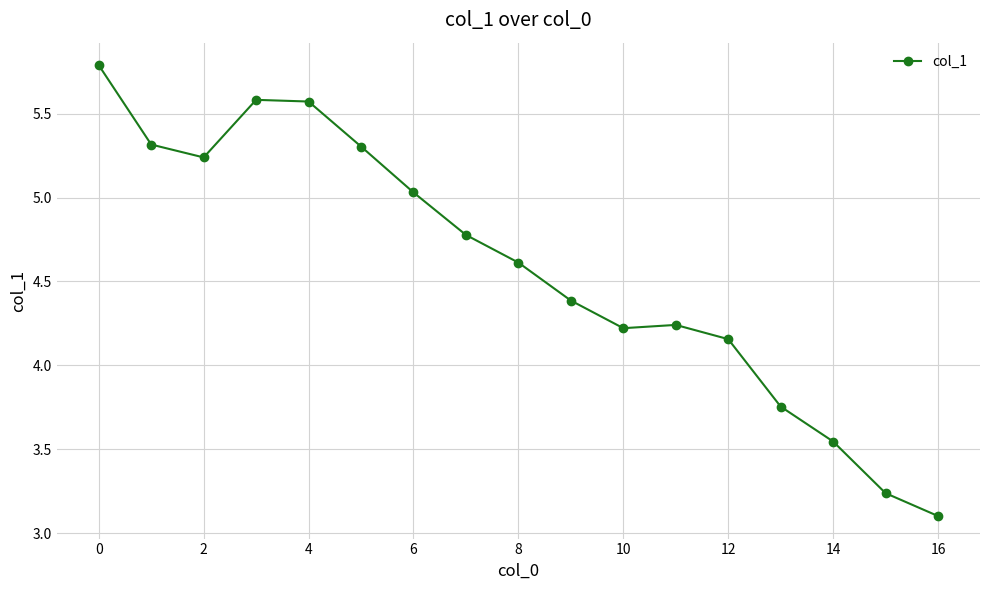

What is the average value?

4.6